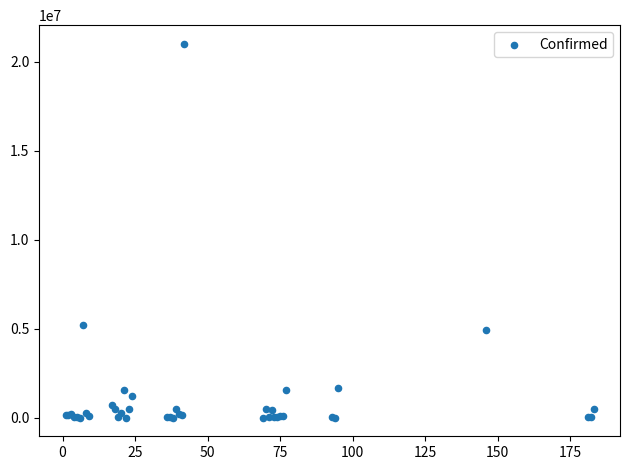

What Y value in the scatter plot is closest to 10511067?

5229848